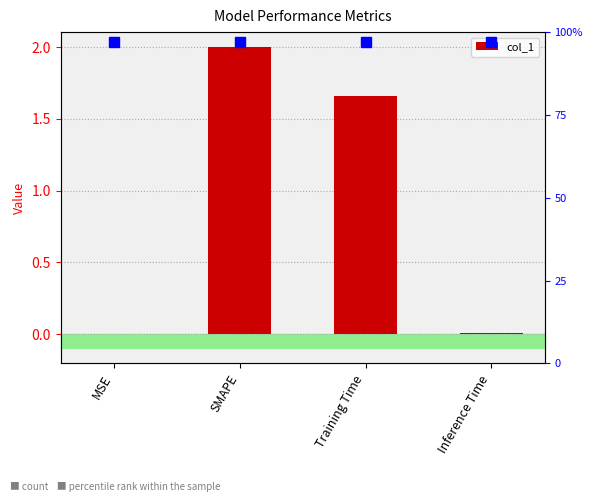

Rank the categories by value from lowest to highest.

MSE, Inference Time, Training Time, SMAPE